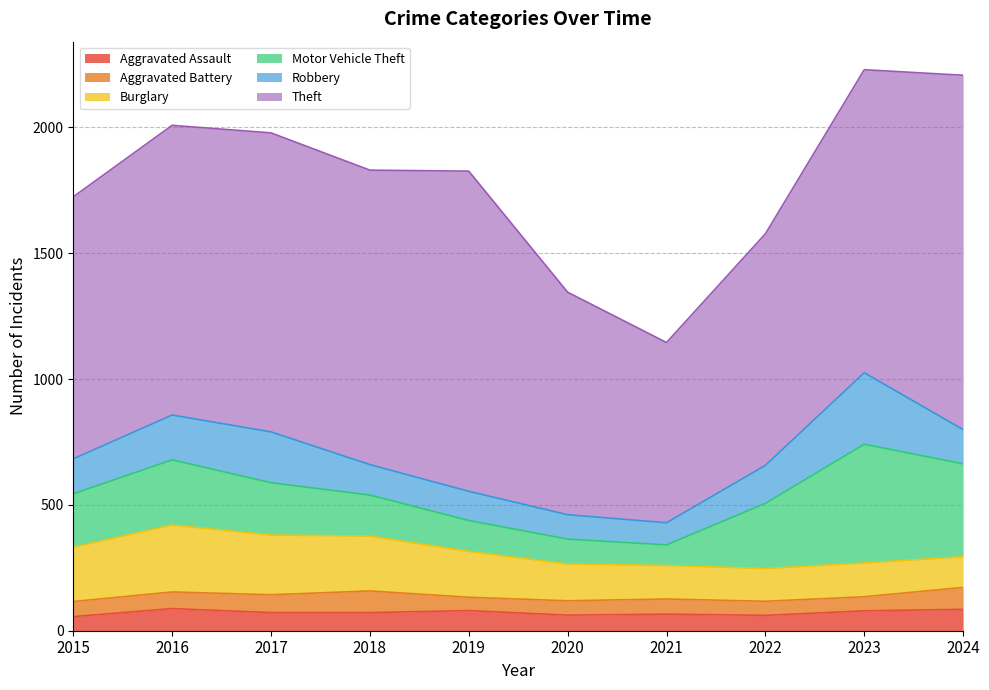

Is the value of Aggravated Assault at 2017 greater than the value of Robbery at 2019?

No